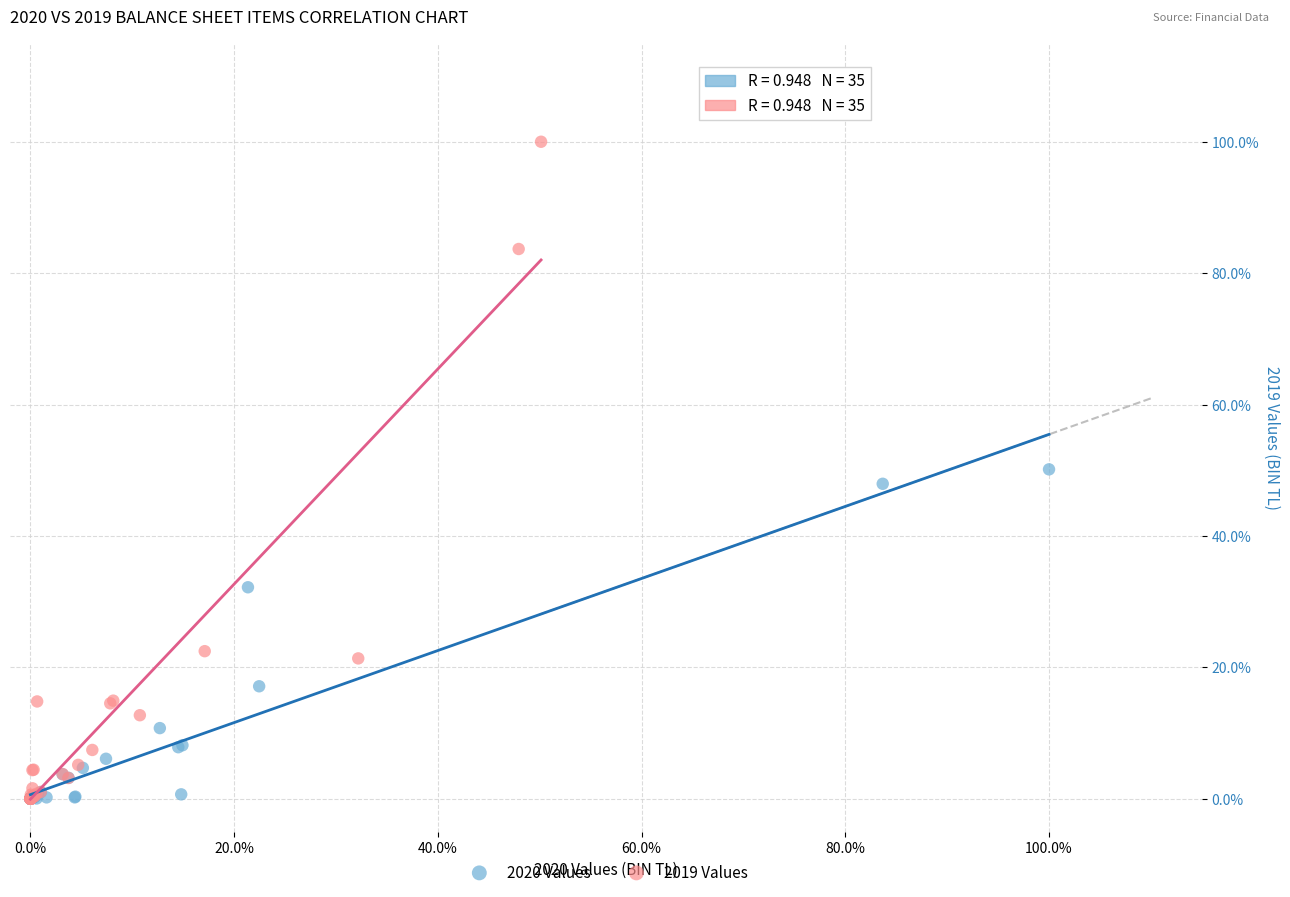

What are all the series names shown in the legend?

2020 Values, 2019 Values